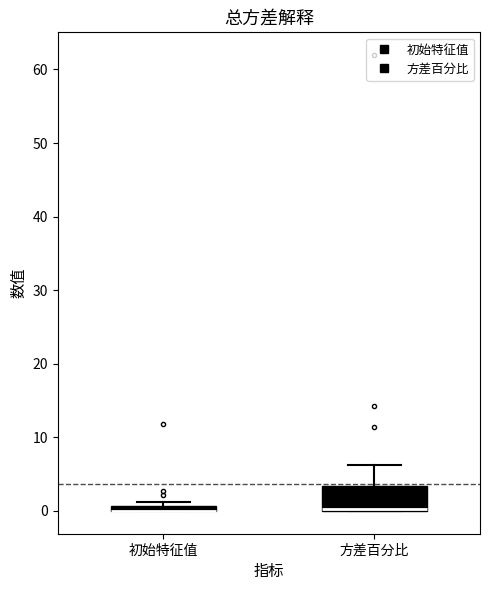

Where is the upper edge of the box for 方差百分比 on the y-axis? The values are not printed on the chart, so give them approximately, as read against the axis.

3